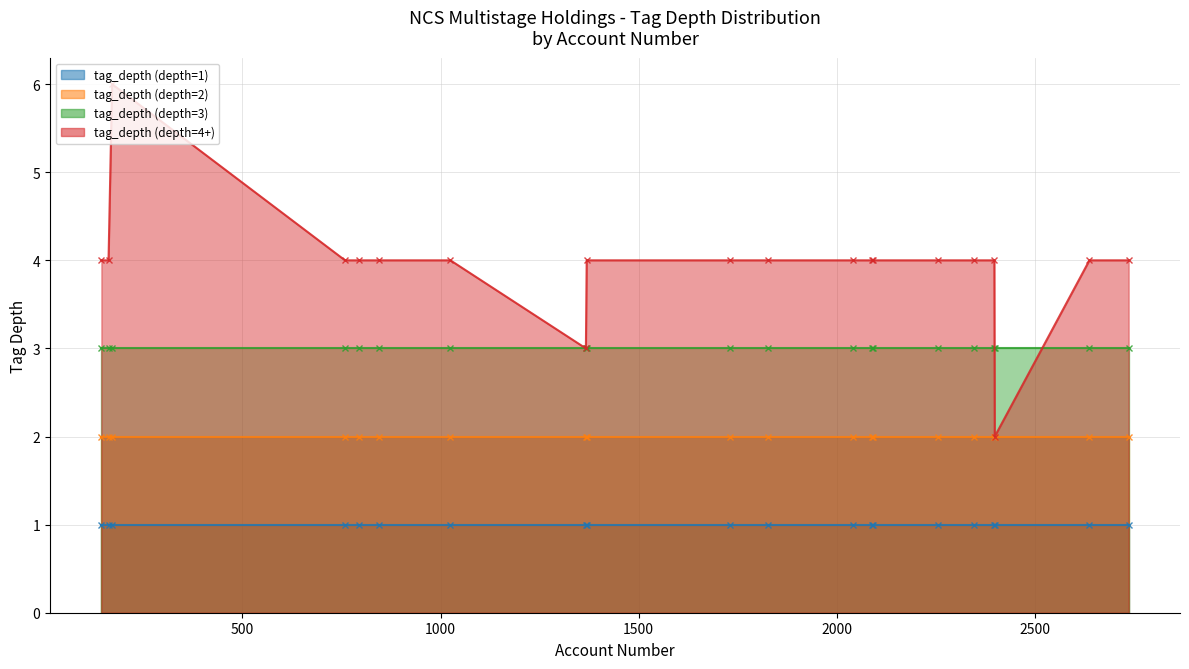

Reading right to left, extract all data points from this chart.

tag_depth (depth=1): 19=1	18=1	17=1	16=1	15=1	14=1	13=1	12=1	11=1	10=1	9=1	8=1	7=1	6=1	5=1	4=1	3=1	2=1	1=1	0=1
tag_depth (depth=2): 19=2	18=2	17=2	16=2	15=2	14=2	13=2	12=2	11=2	10=2	9=2	8=2	7=2	6=2	5=2	4=2	3=2	2=2	1=2	0=2
tag_depth (depth=3): 19=3	18=3	17=3	16=3	15=3	14=3	13=3	12=3	11=3	10=3	9=3	8=3	7=3	6=3	5=3	4=3	3=3	2=3	1=3	0=3
tag_depth (depth=4+): 19=4	18=4	17=4	16=4	15=4	14=4	13=4	12=4	11=4	10=4	9=4	8=4	7=4	6=4	5=2	4=4	3=3	2=4	1=6	0=4